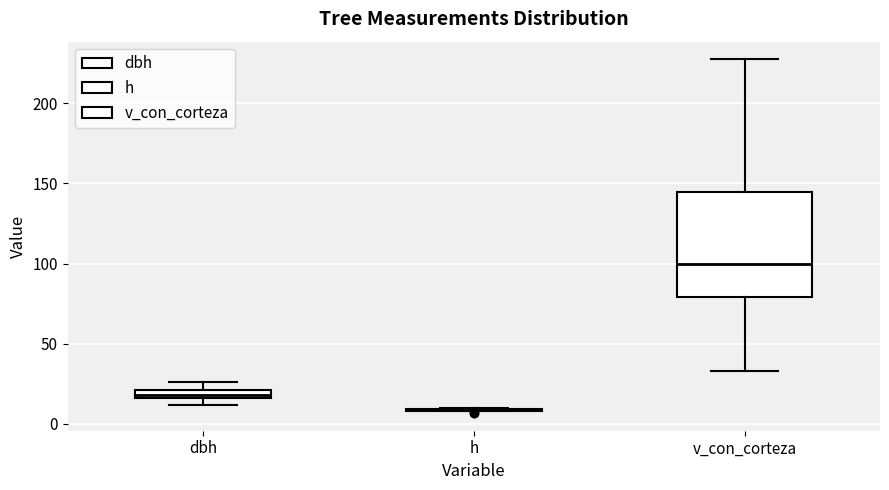

Where is the lower edge of the box for dbh on the y-axis? The values are not printed on the chart, so give them approximately, as read against the axis.

15